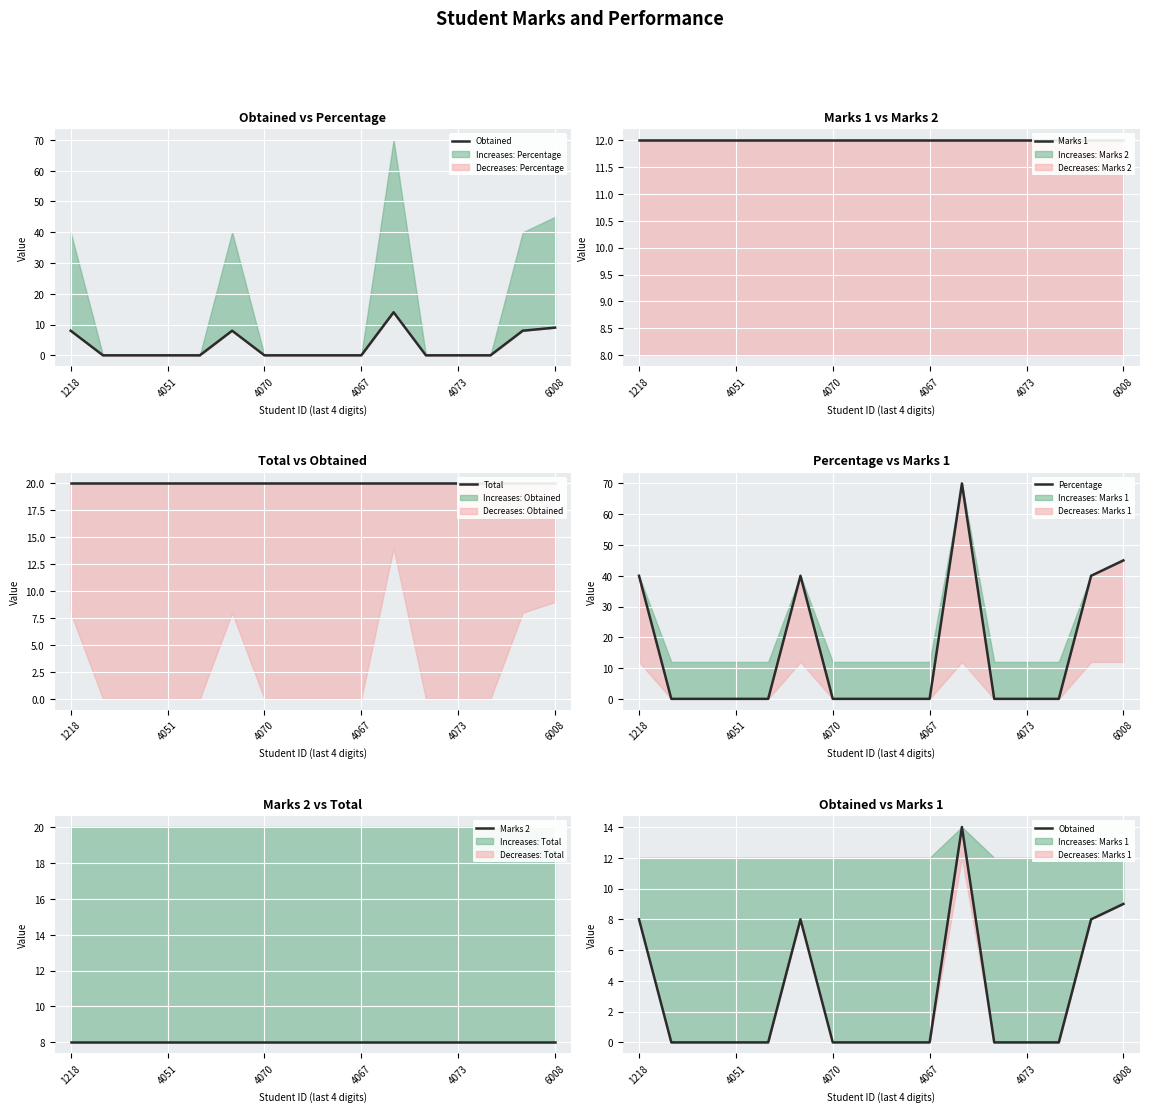

What are all the series names shown in the legend?

Obtained, Marks 1, Total, Percentage, Marks 2